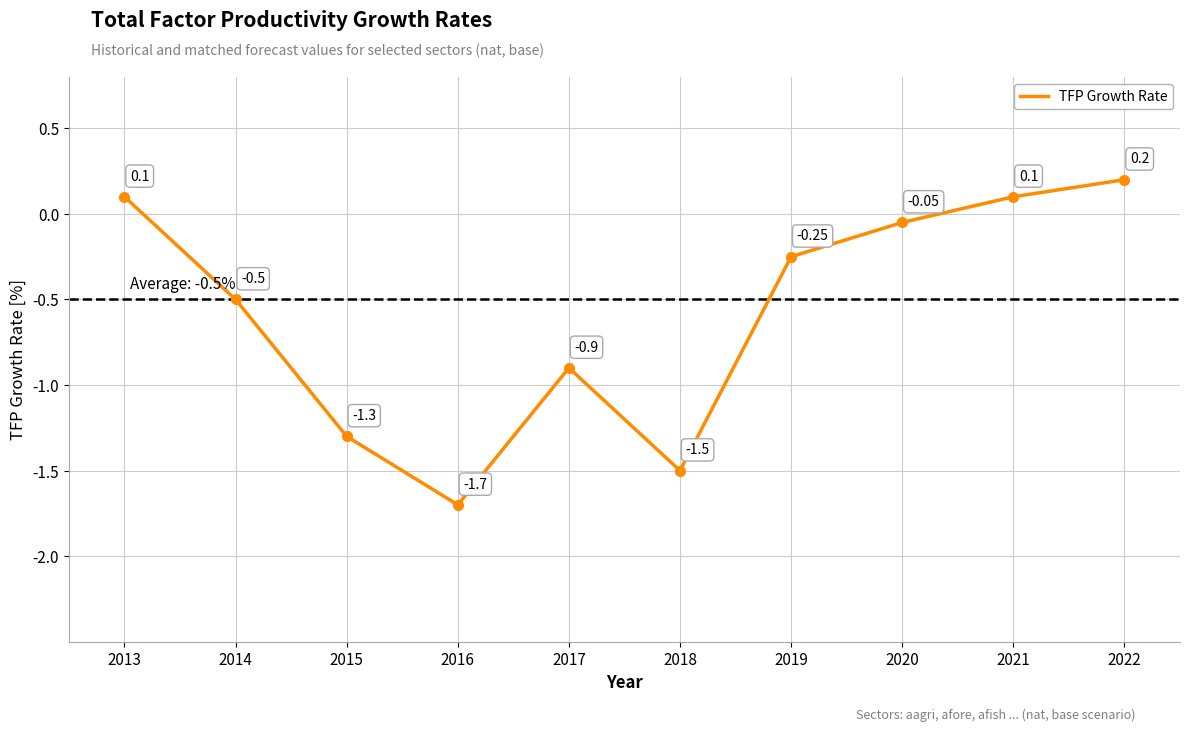

Which has a higher value, 2018 or 2016?

2018